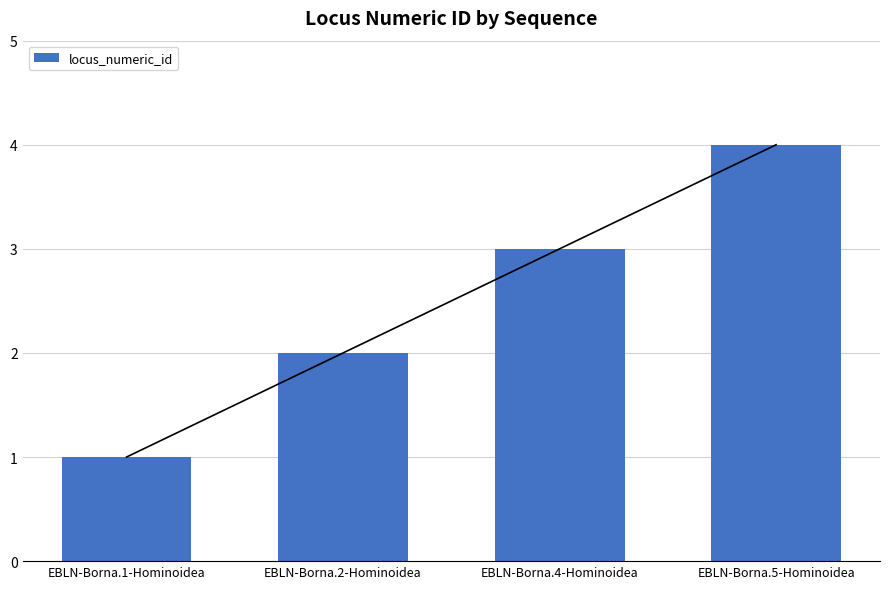

Reading left to right, extract all data points from this chart.

1	2	3	4